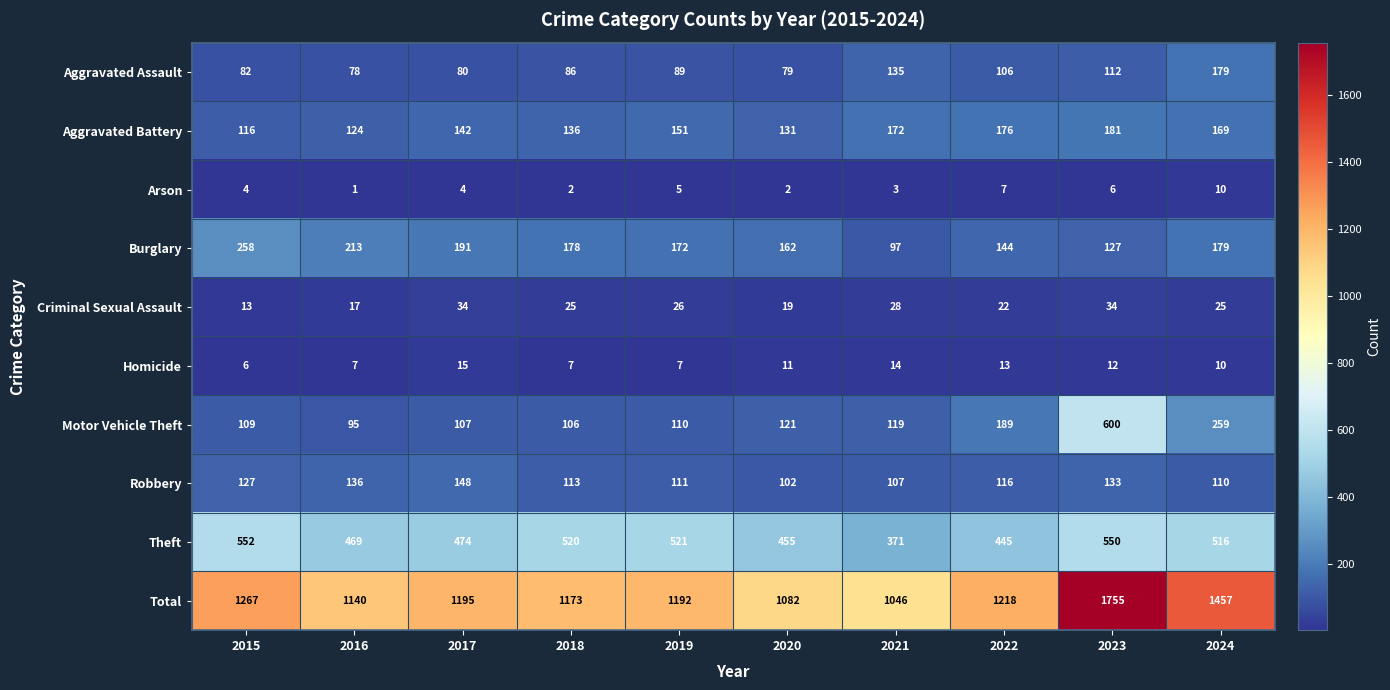

What is the difference between the maximum and second lowest values in the Homicide series?

8